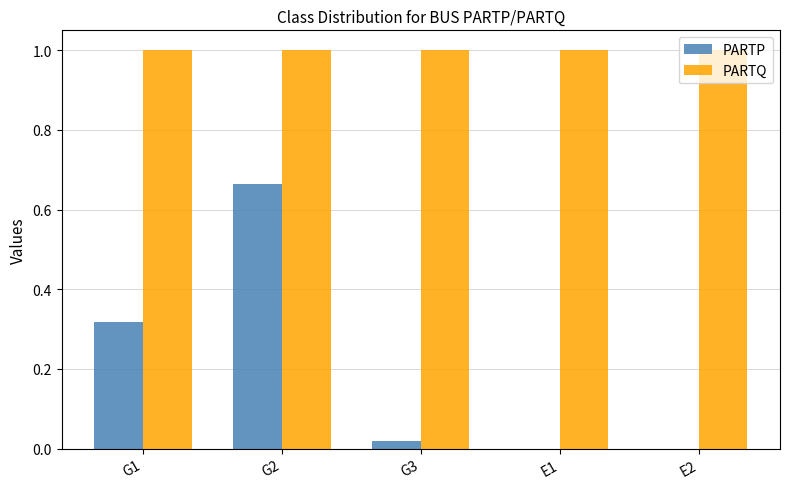

What is the maximum value shown in the chart?

1.0